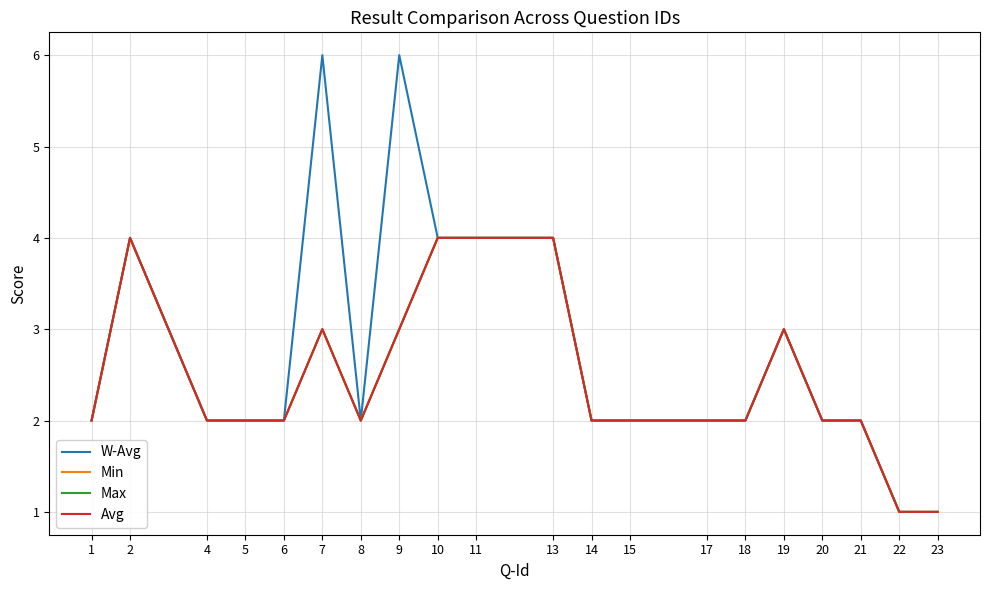

Is this an area chart (filled region under the line)?

No